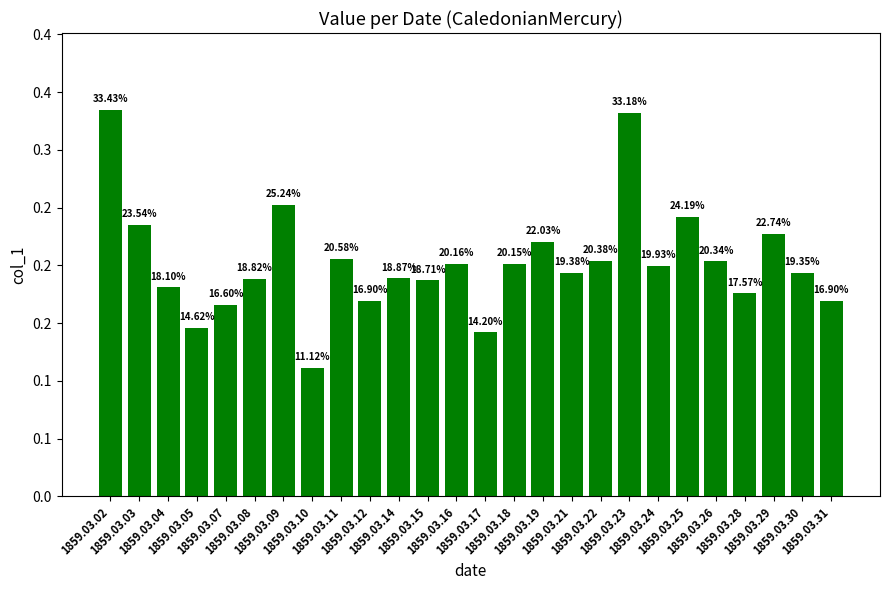

Are the bars horizontal?

No